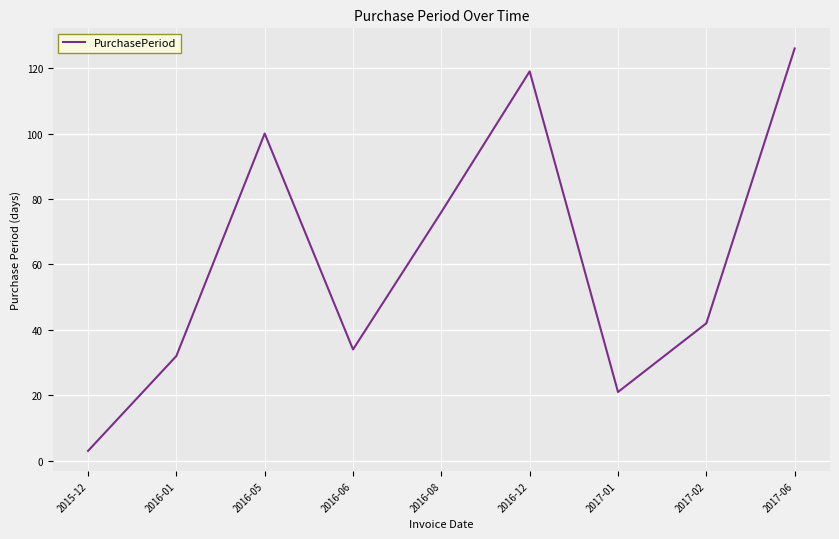

List the labels in order of value, largest first.

2017-06, 2016-12, 2016-05, 2016-08, 2017-02, 2016-06, 2016-01, 2017-01, 2015-12